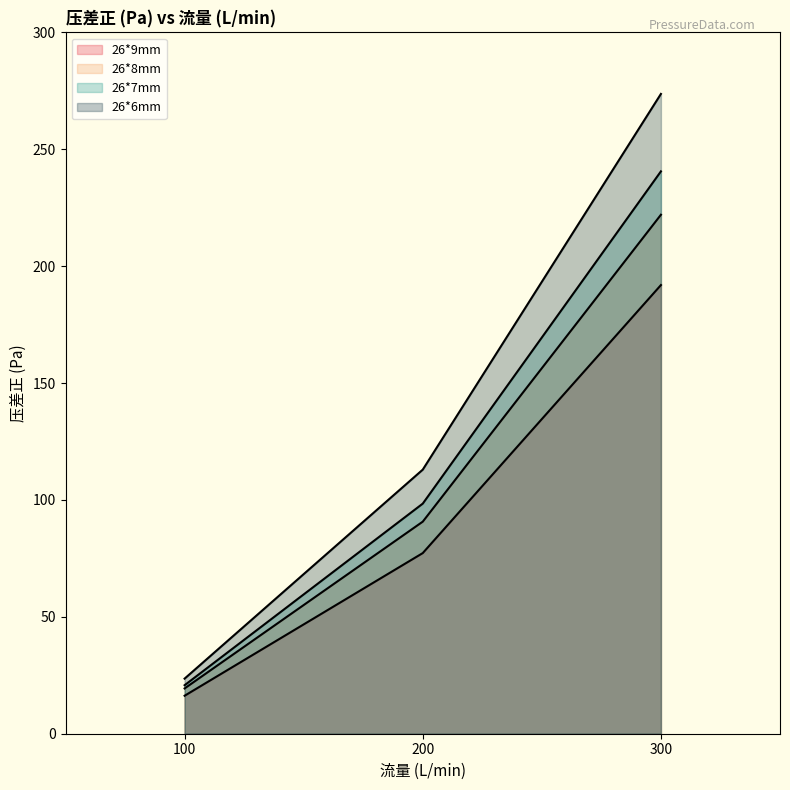

Rank the series at 100 from lowest to highest value.

26*9mm, 26*8mm, 26*7mm, 26*6mm